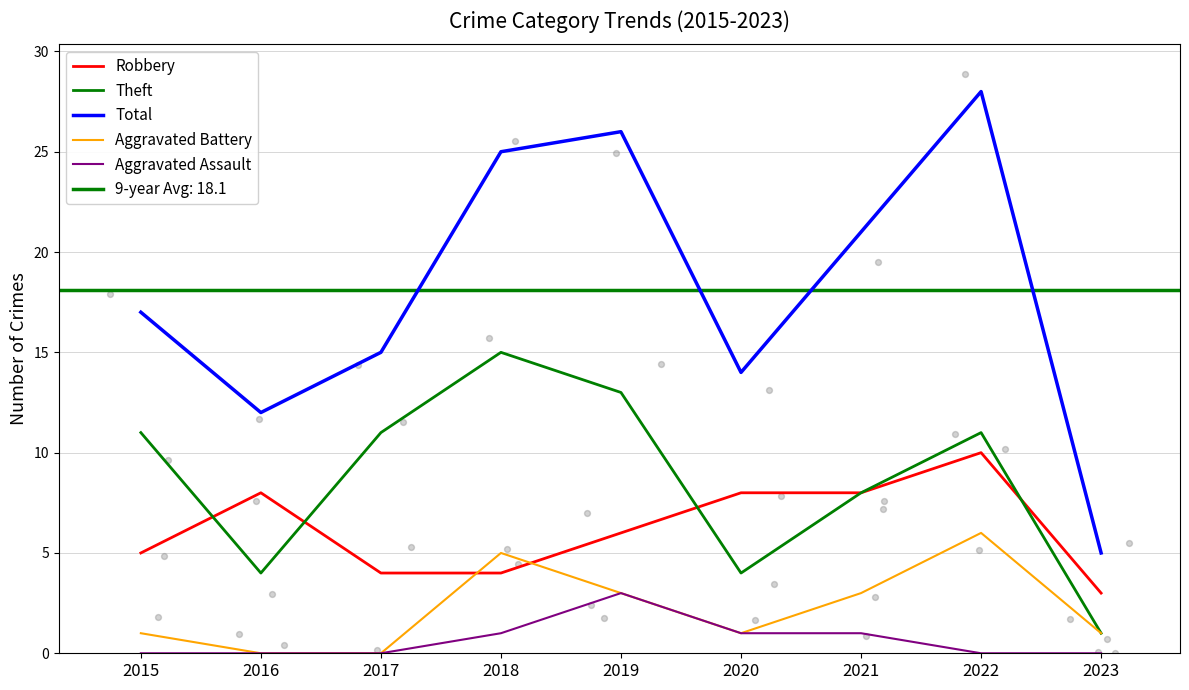

What are all the series names shown in the legend?

Robbery, Theft, Total, Aggravated Battery, Aggravated Assault